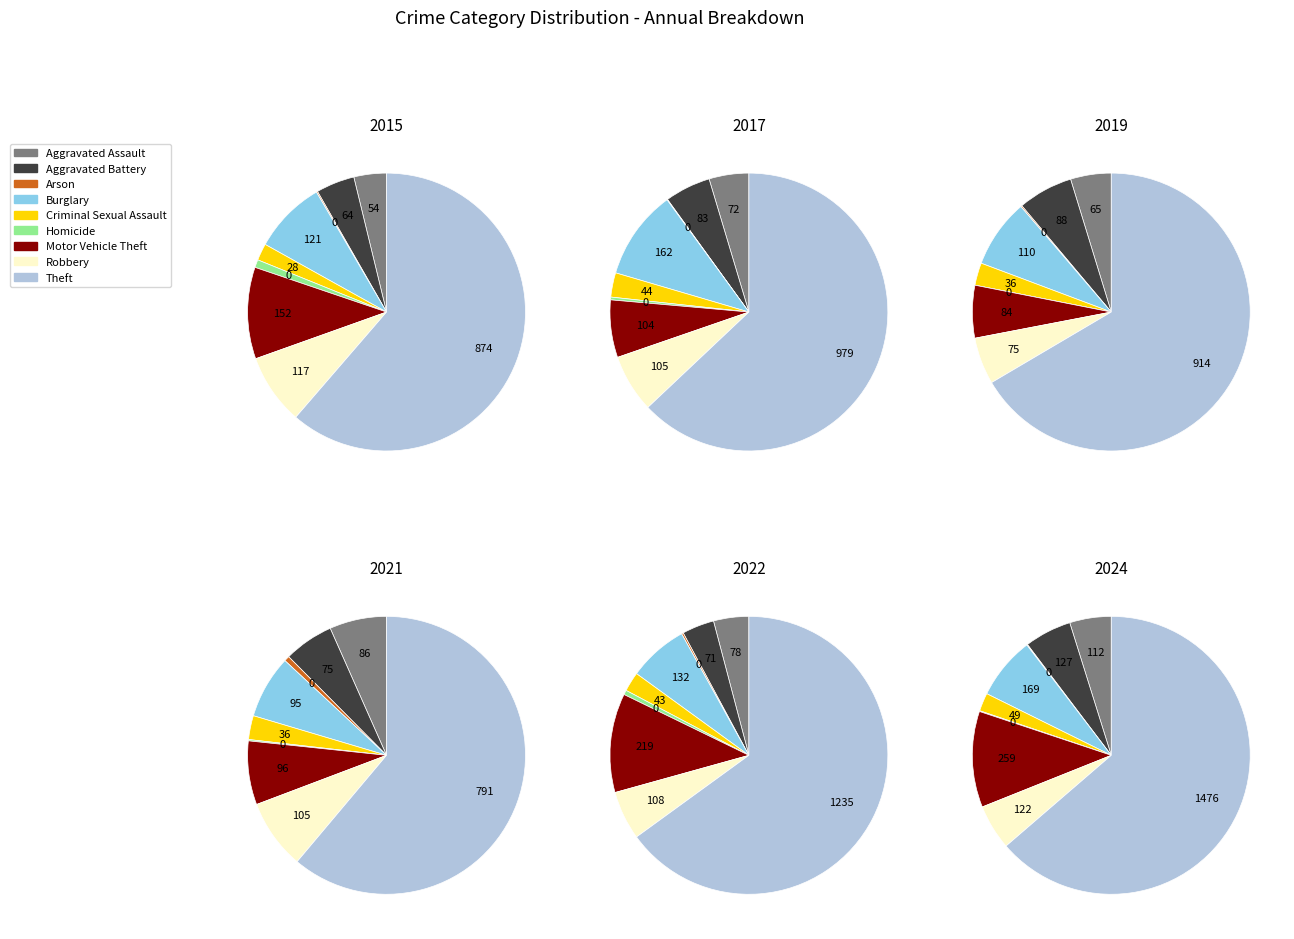

The Arson slice represents 0% of the pie. True or false?

True